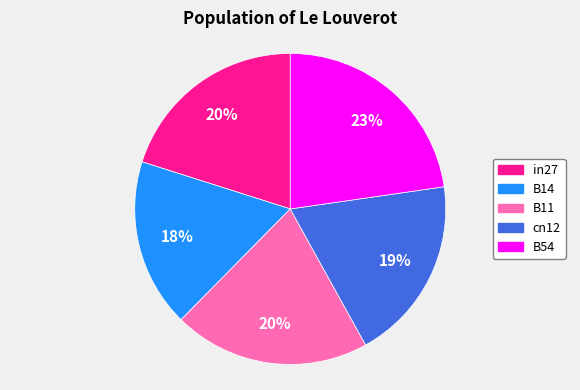

Combined, do in27 and B11 account for over 50%?

No